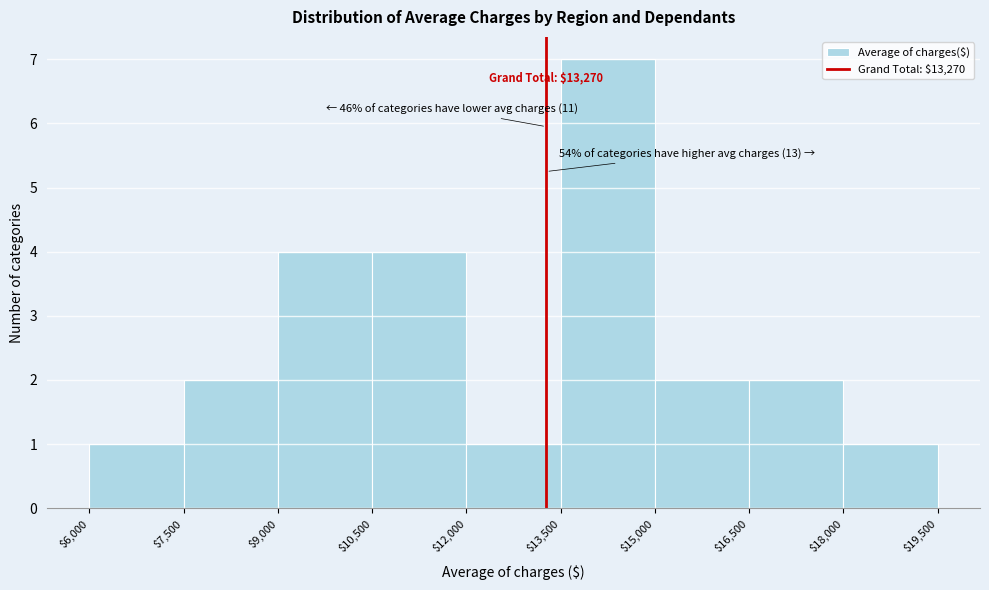

Which range on the x-axis has the tallest bar?

$13,500 to $15,000